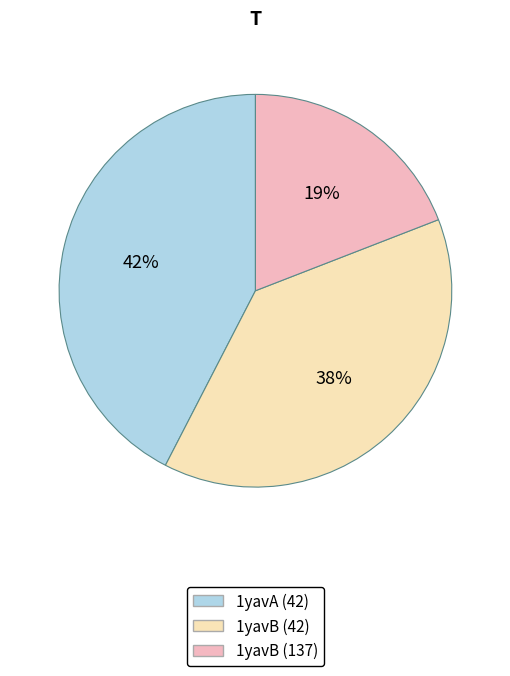

Does any single category account for the majority?

No